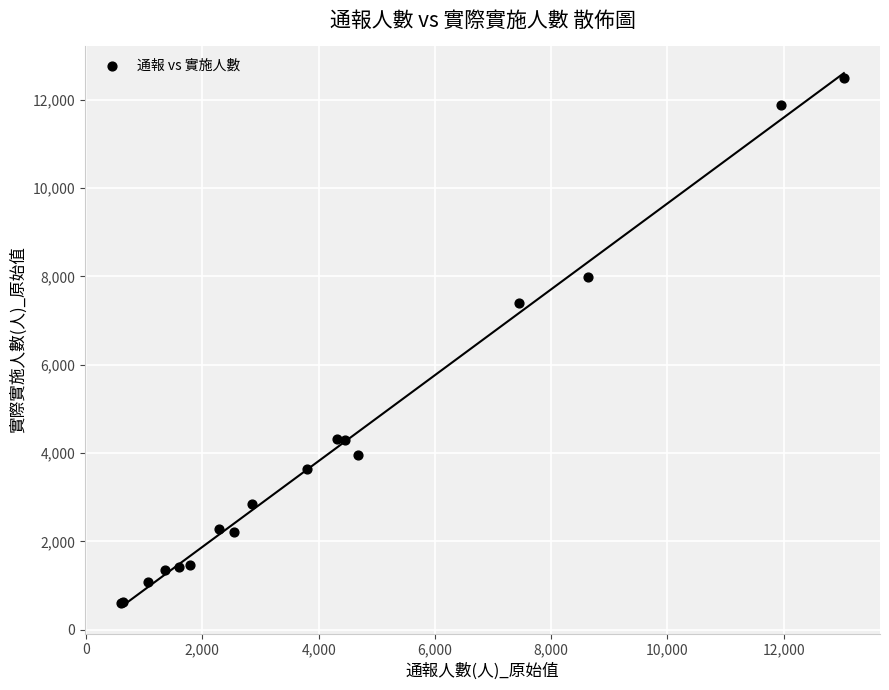

What Y value in the scatter plot is closest to 6546?

7391